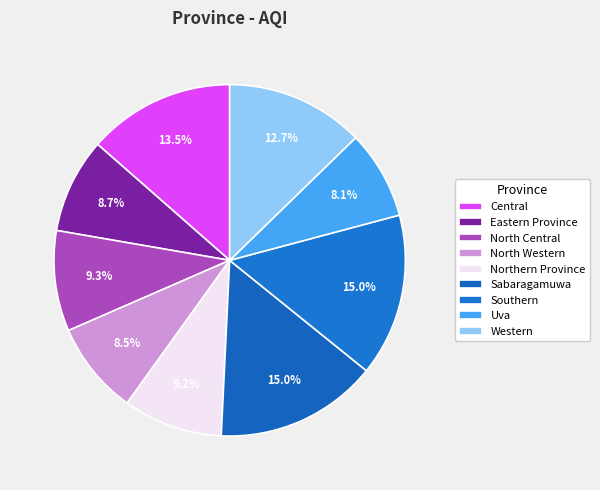

Between Western and Central, which is larger?

Central